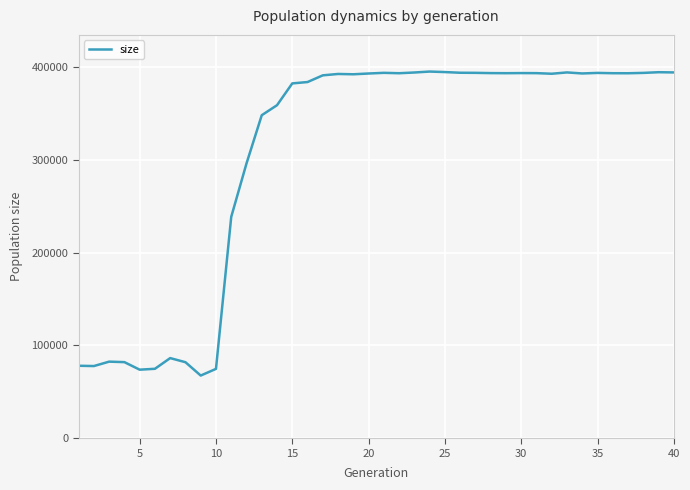

What is the greatest value displayed?

395354